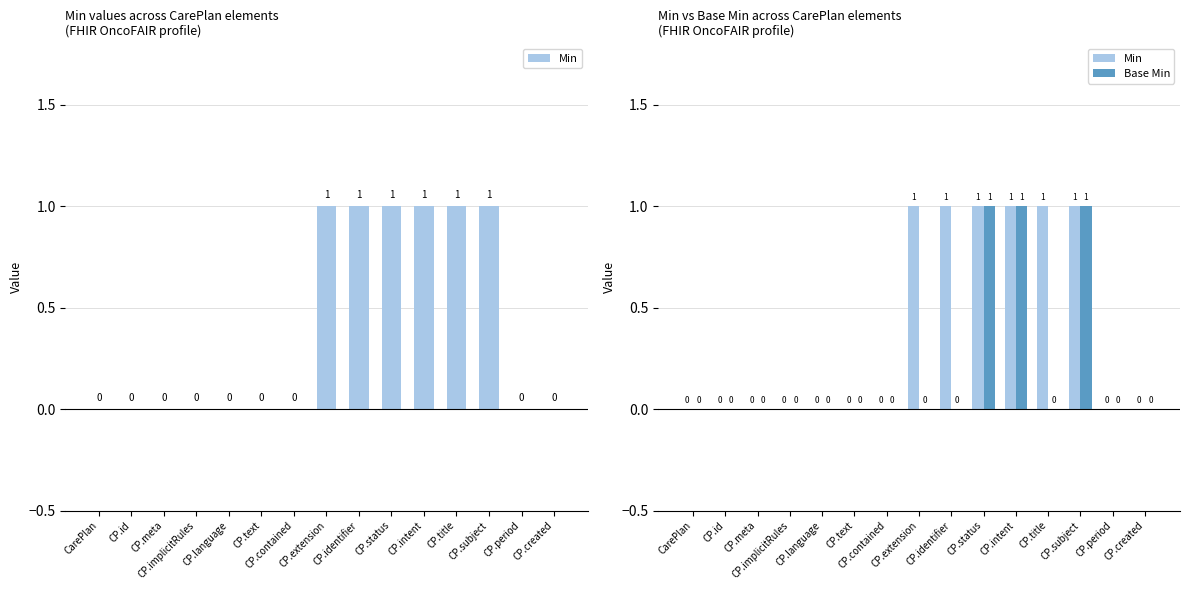

Is the value of Min at CP.status greater than the value of Base Min at CP.id?

Yes